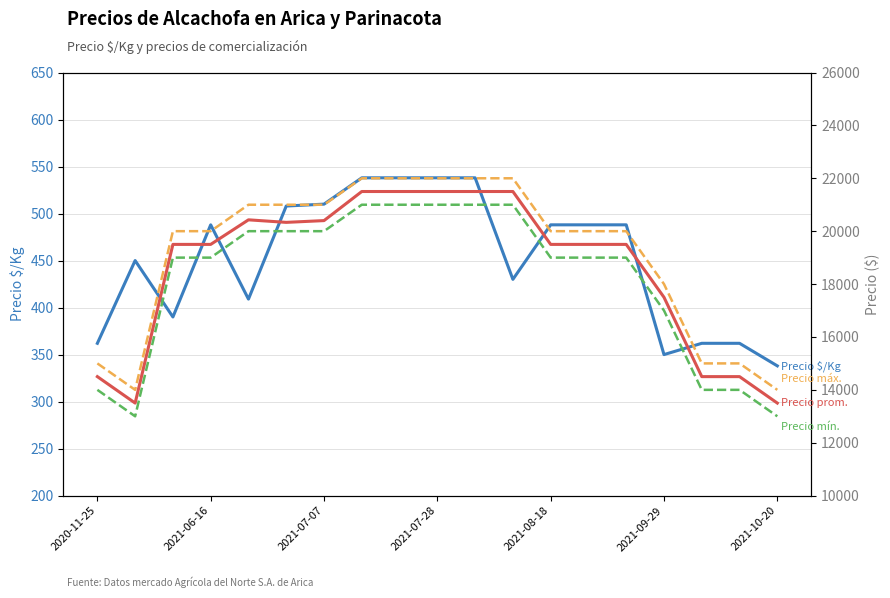

At how many categories does at least one series exceed 19397?

13